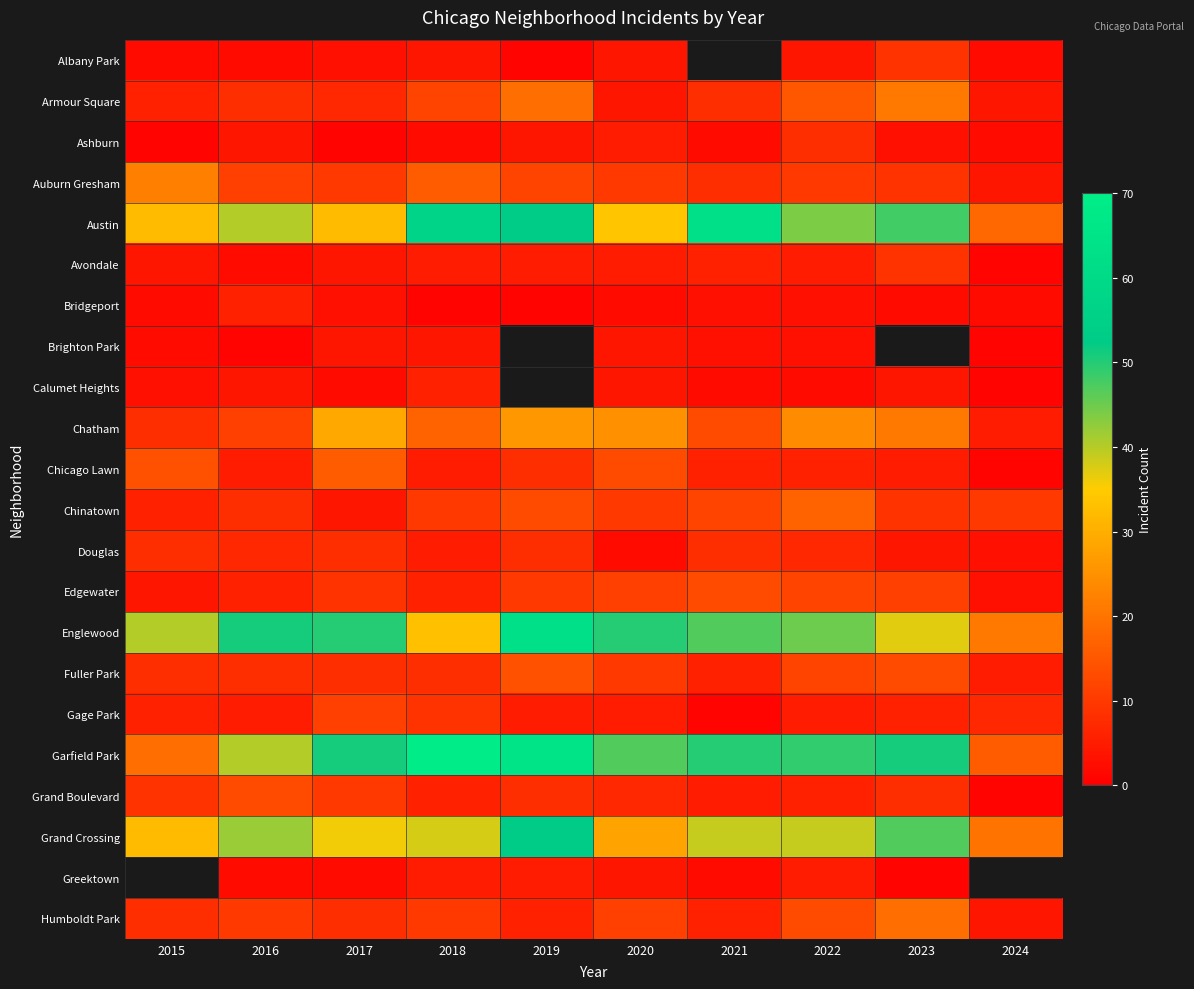

Which series has the widest spread of values?

Garfield Park